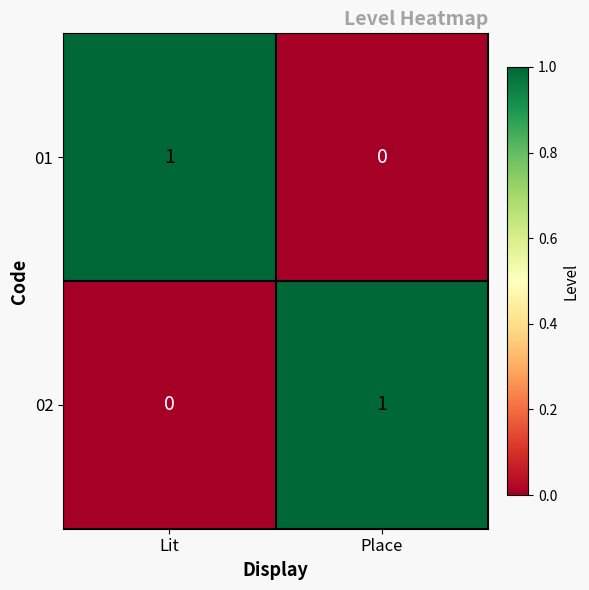

Reading left to right, transcribe all the data shown in this chart.

01: Lit=1	Place=0
02: Lit=0	Place=1